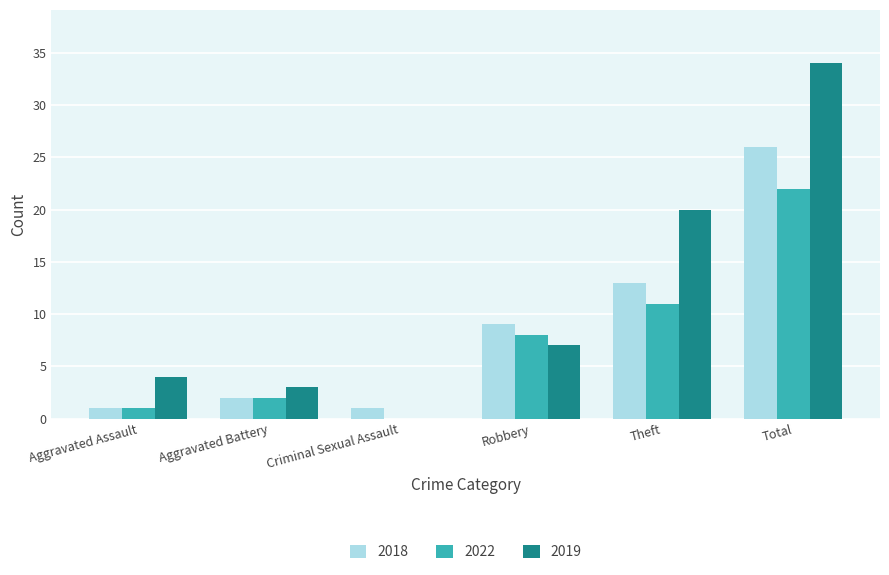

What is the sum of all 2019 values?

68